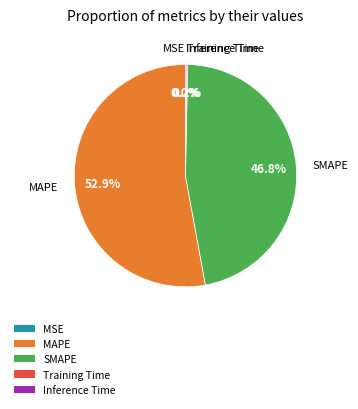

Which slice represents more than half of the pie?

MAPE